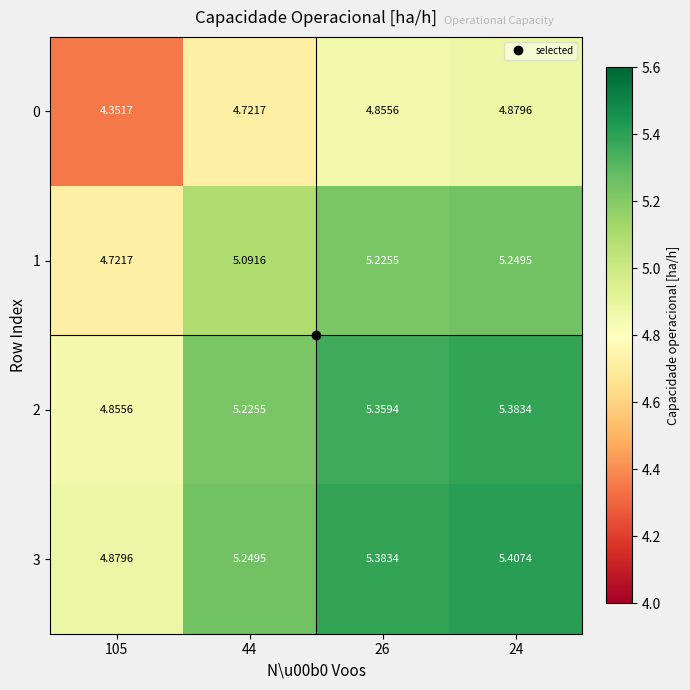

How many series are shown in this chart?

4